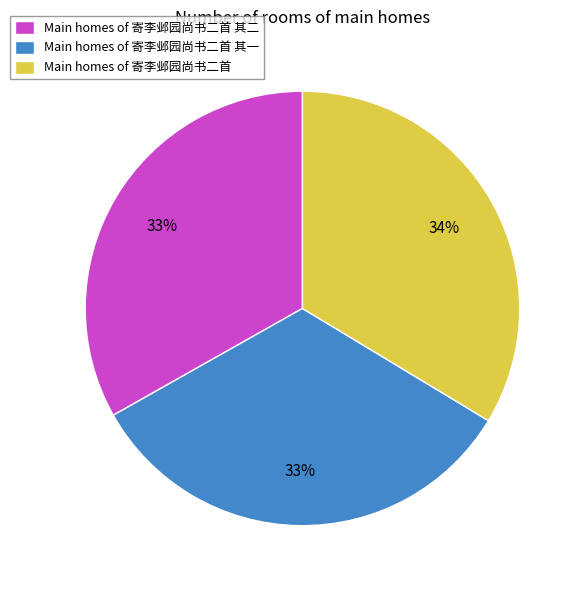

Is there a majority slice in this chart?

No